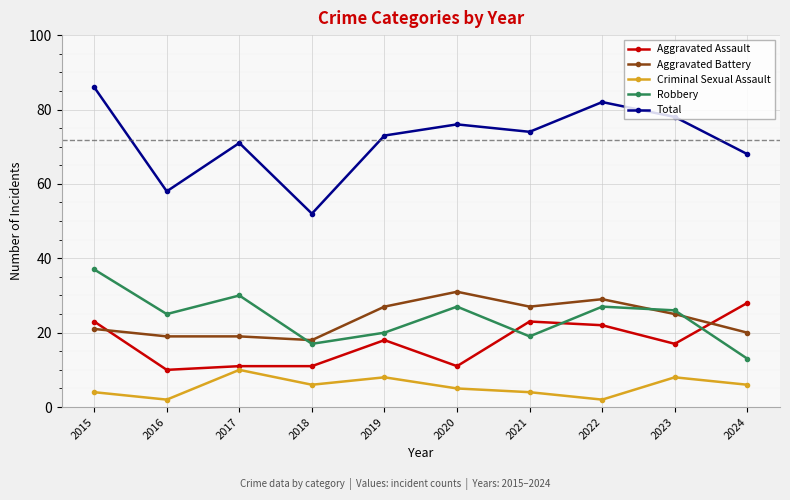

What is the lowest value of the Criminal Sexual Assault series?

2